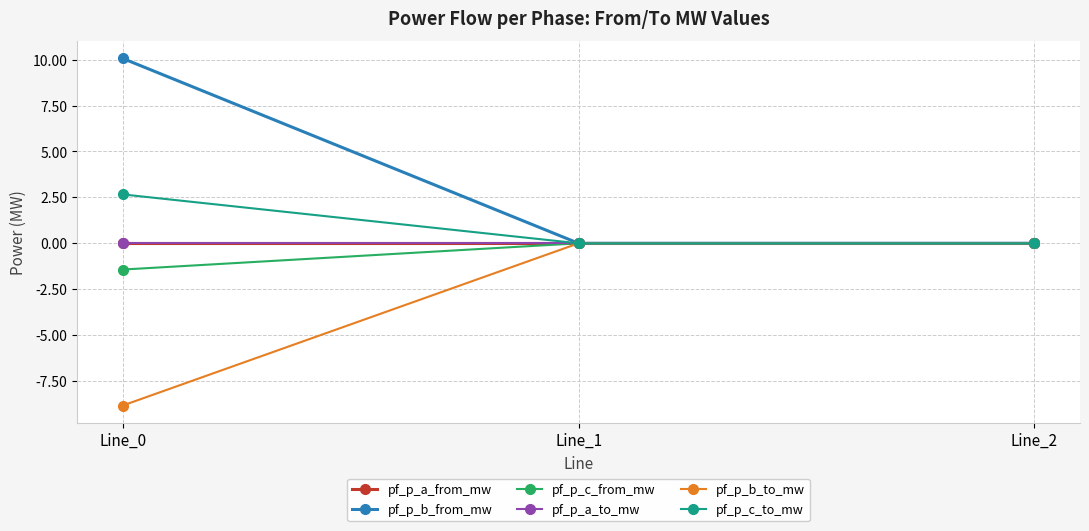

Which has a higher value, Line_1 or Line_2?

Line_2